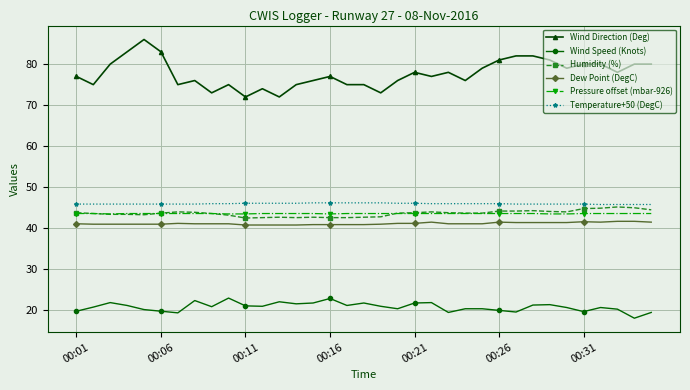

True or false: Humidity (%) has more than 1 points higher than both neighbors.

True